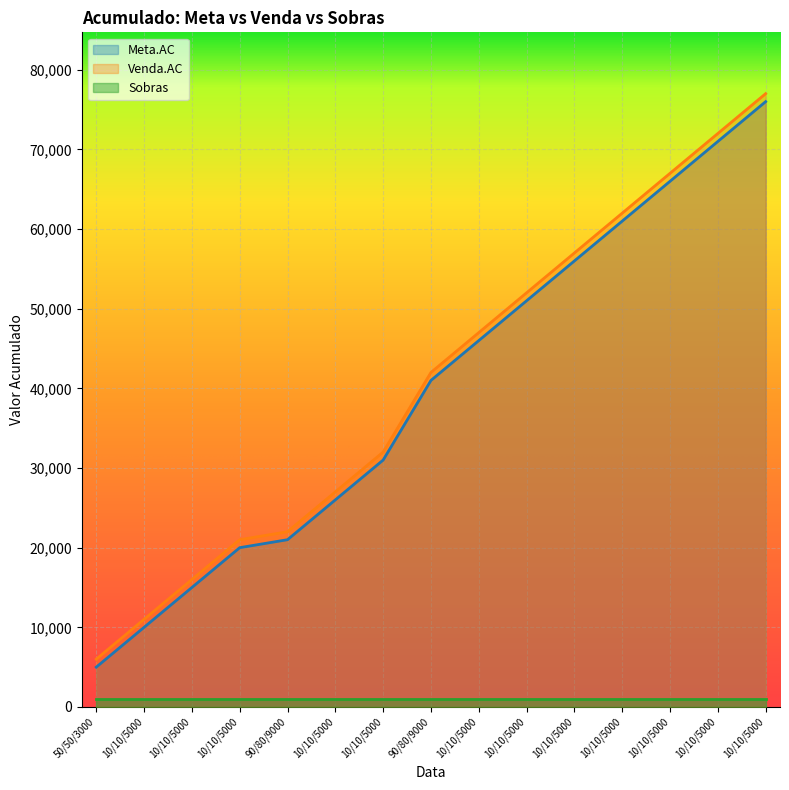

What is the average value of the Venda.AC series?

40733